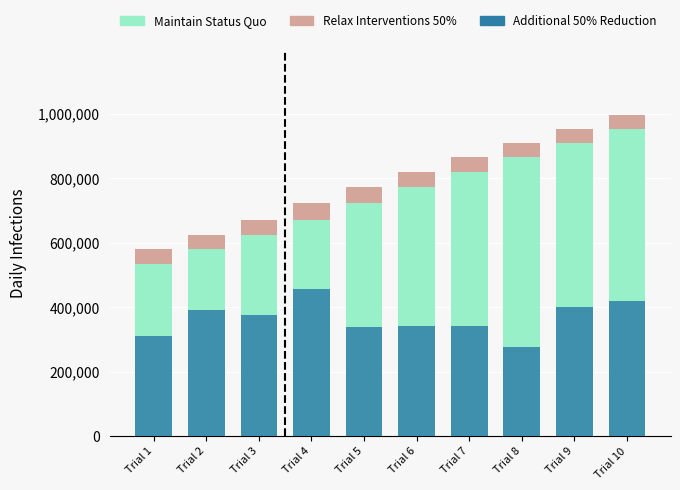

What is the sum of all Additional 50% Reduction values?

3654840